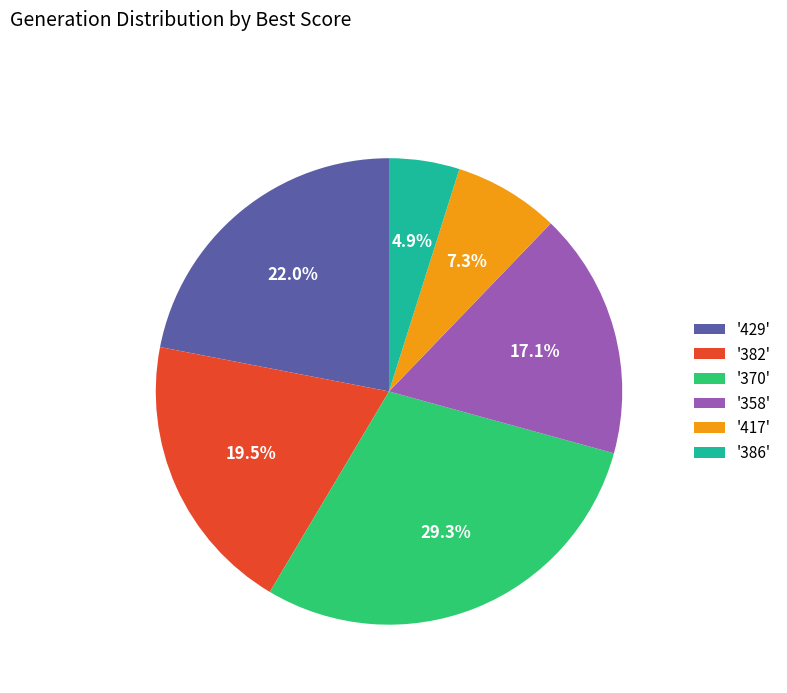

Is there a majority slice in this chart?

No